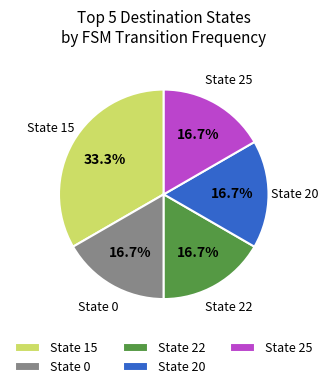

Count the number of slices in the pie.

5